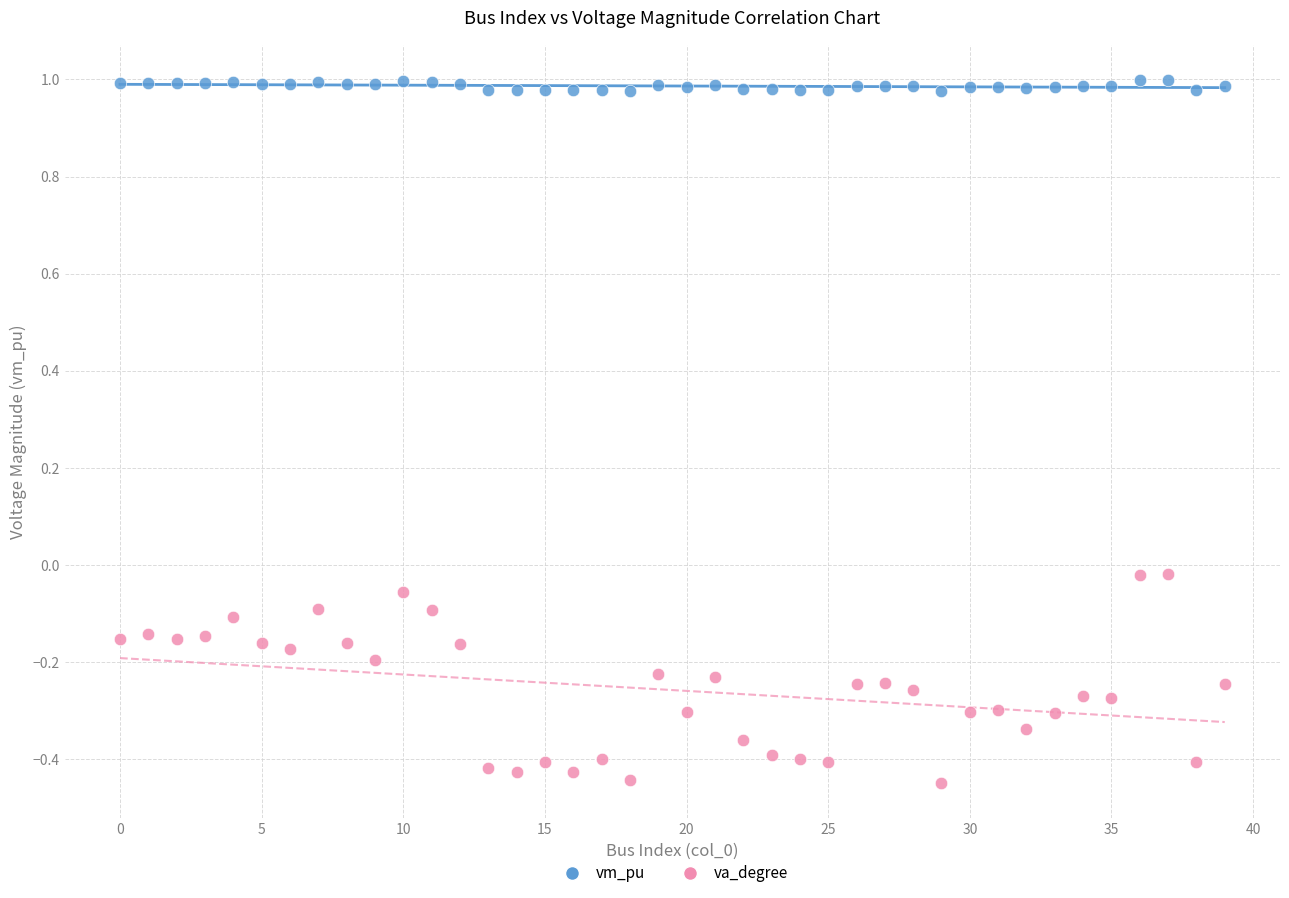

Which series has the widest spread of Y values?

va_degree